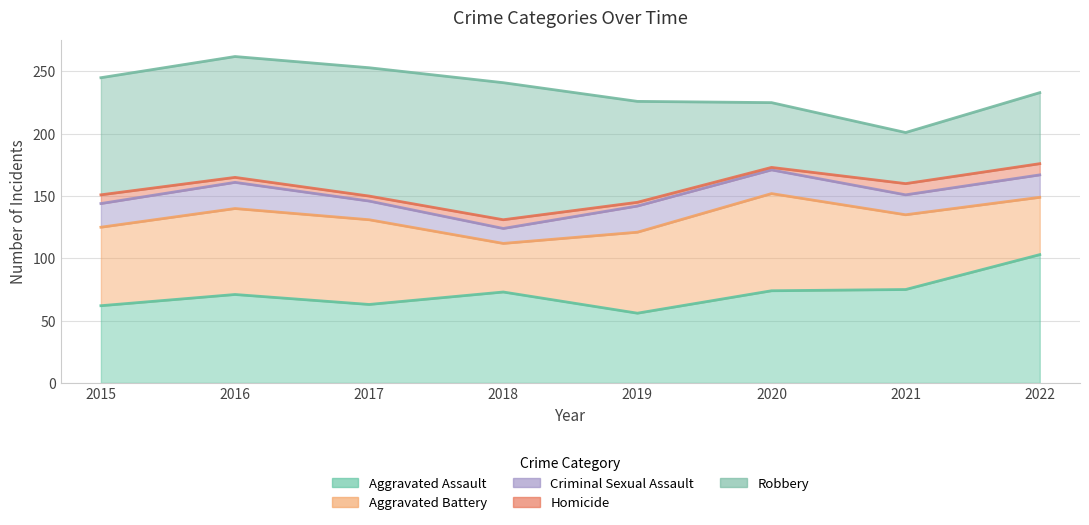

How many values in the Robbery series exceed 94?

3